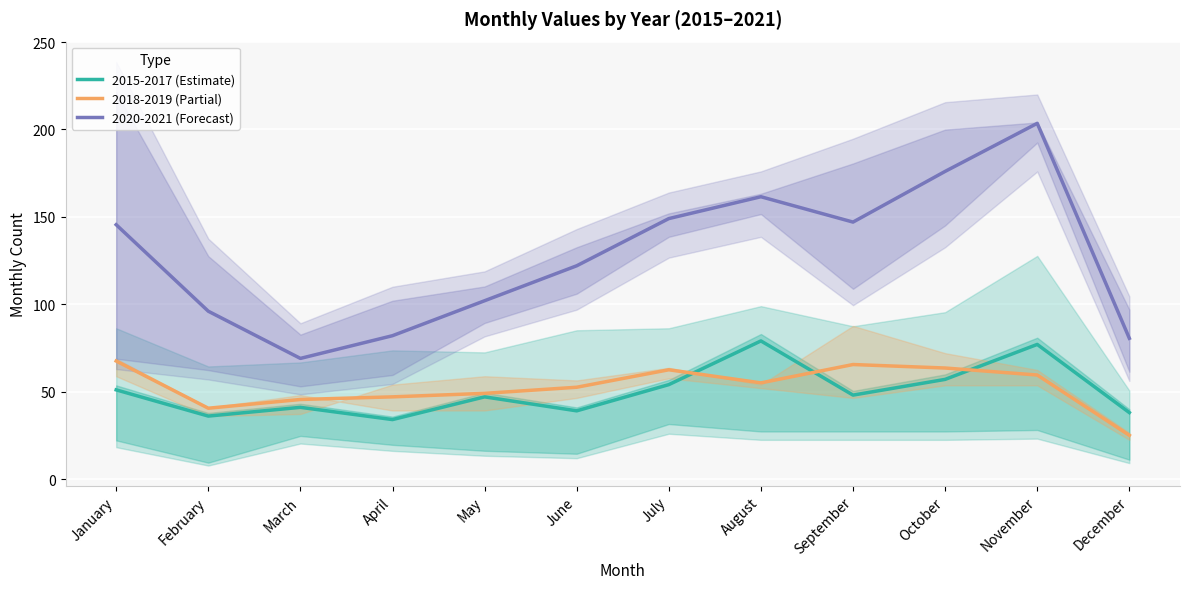

What are all the series names shown in the legend?

2015-2017 (Estimate), 2018-2019 (Partial), 2020-2021 (Forecast)